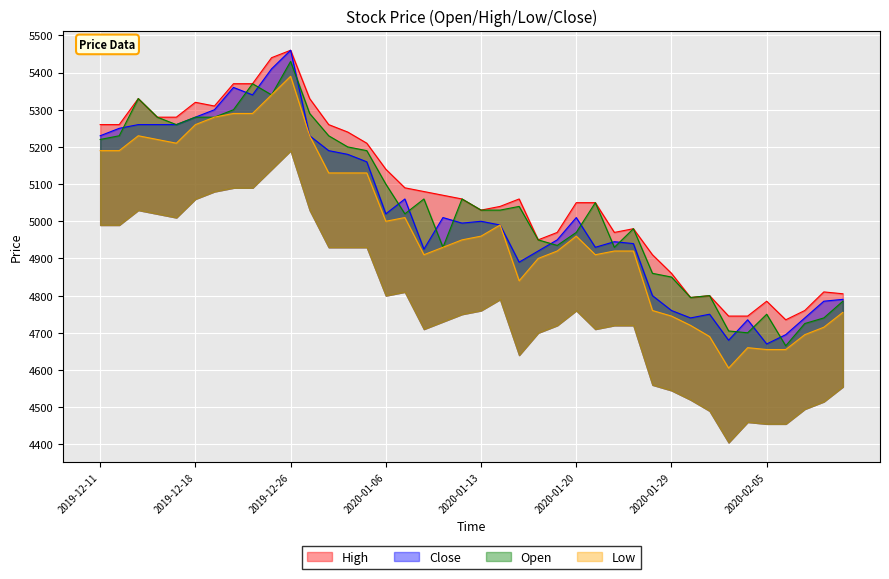

True or false: Low has a value of 6253 at 2020-02-07.

False